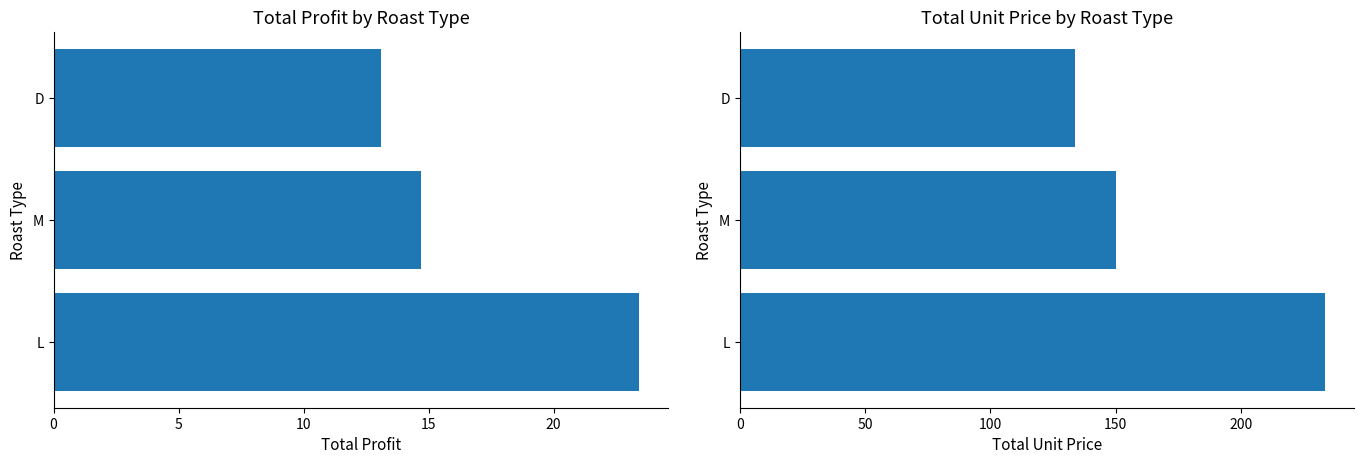

At how many categories does at least one series exceed 145?

2